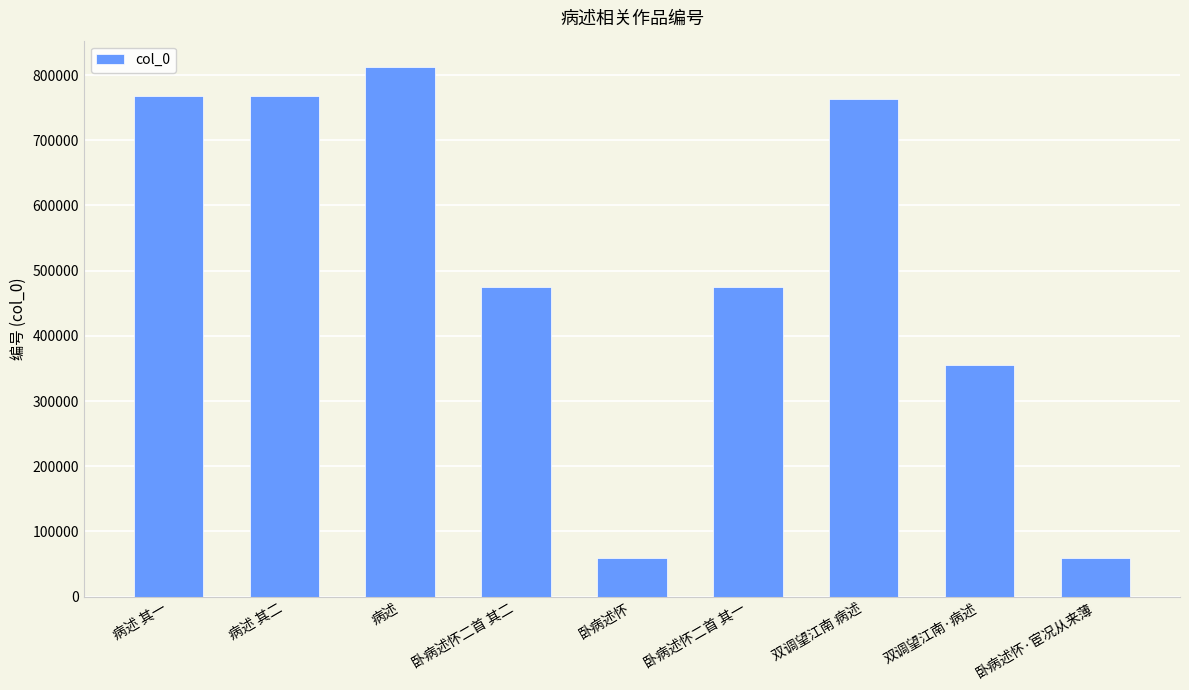

What is the sum of all values?

4536650